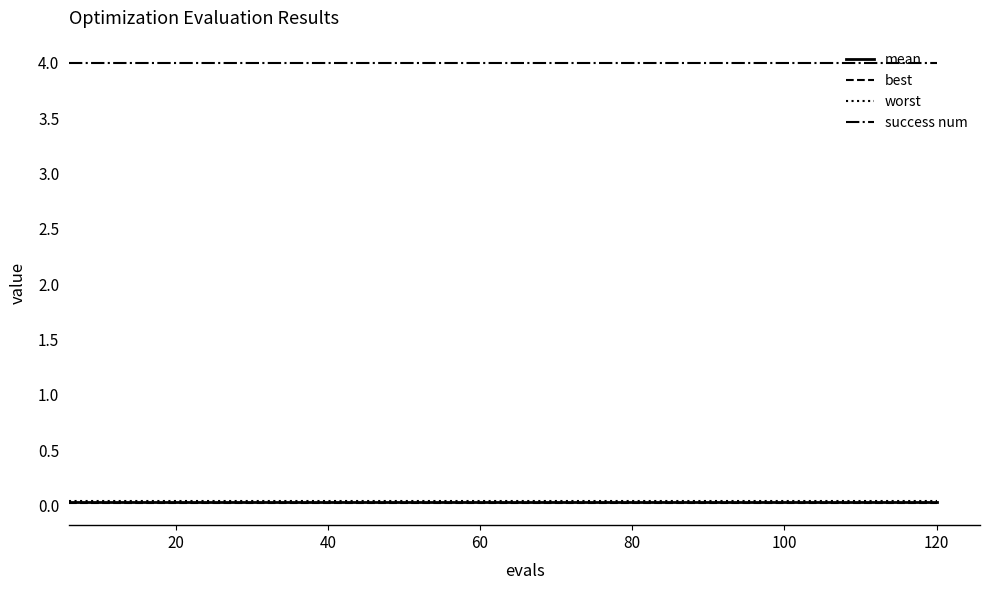

Which series has the largest total across all categories?

success num